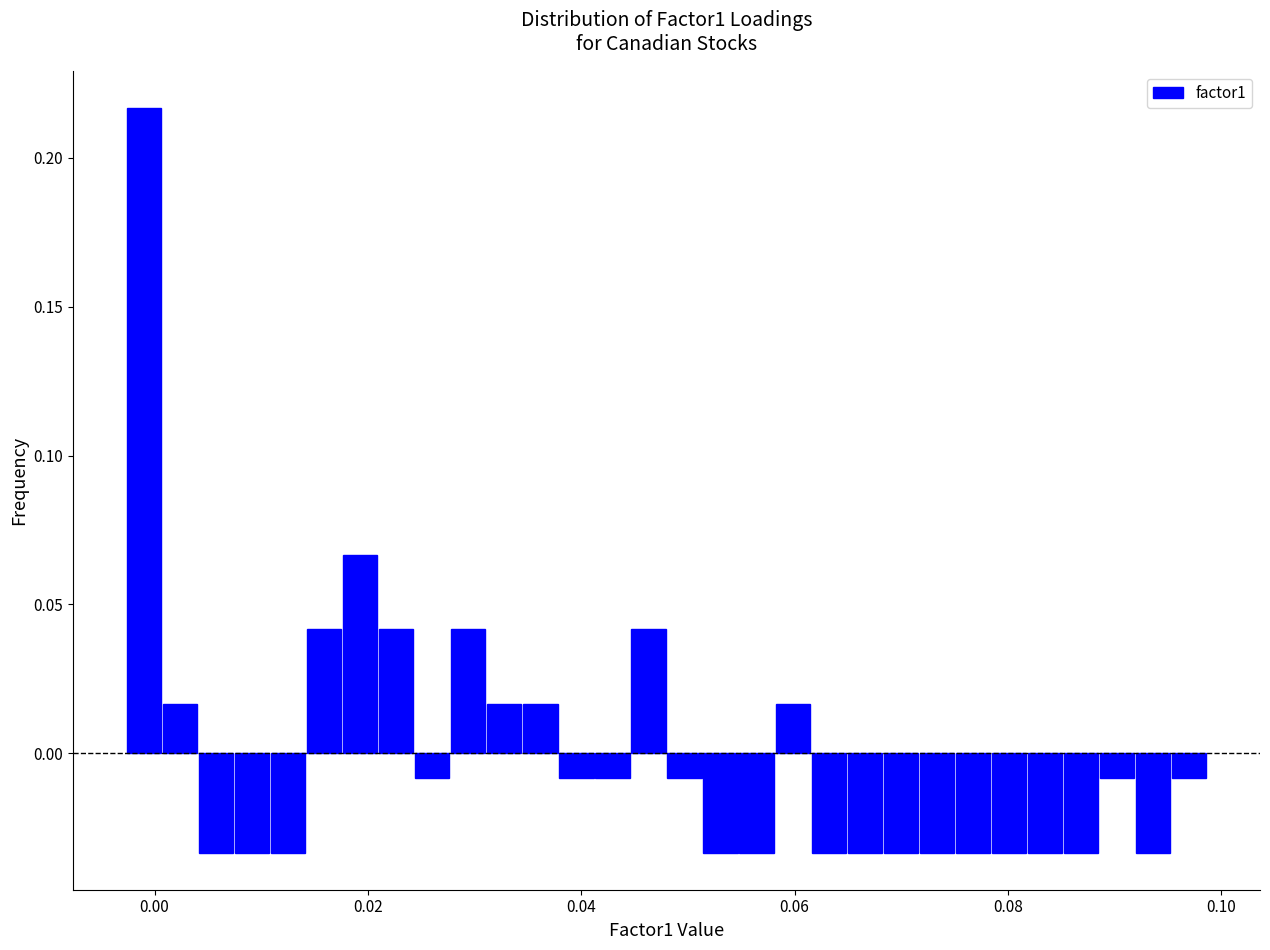

Around what value on the x-axis is the tallest bar? Give the approximate position of its centre, as read against the axis.

0.000